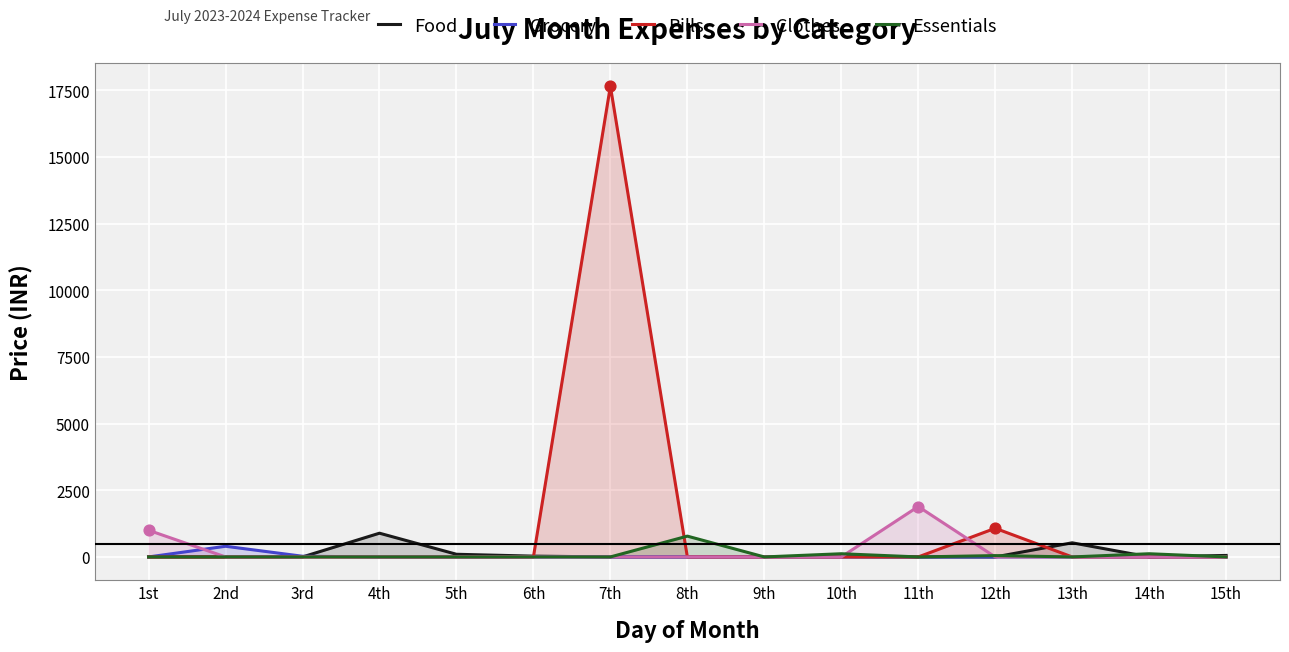

What are all the series names shown in the legend?

Food, Grocery, Bills, Clothes, Essentials